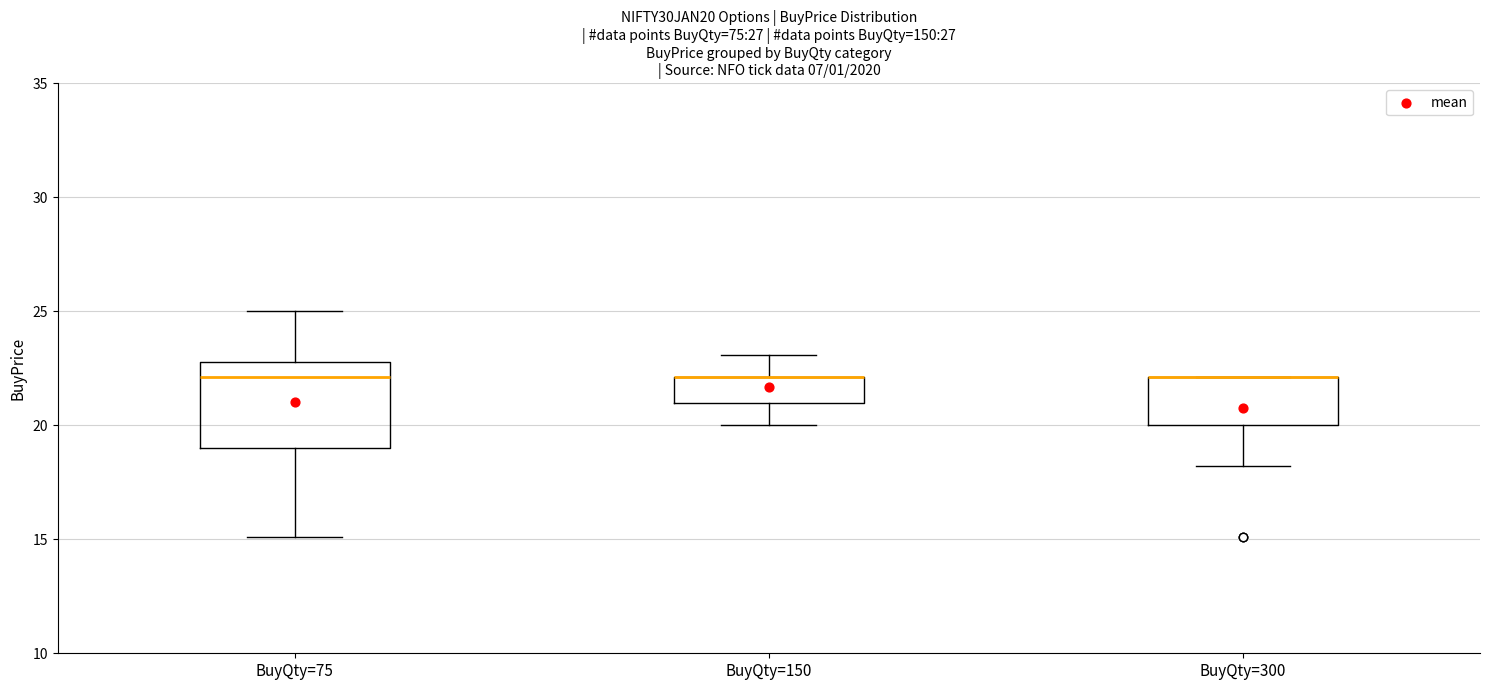

Where does the median line of the box for BuyQty=75 sit on the y-axis? The values are not printed on the chart, so give them approximately, as read against the axis.

22